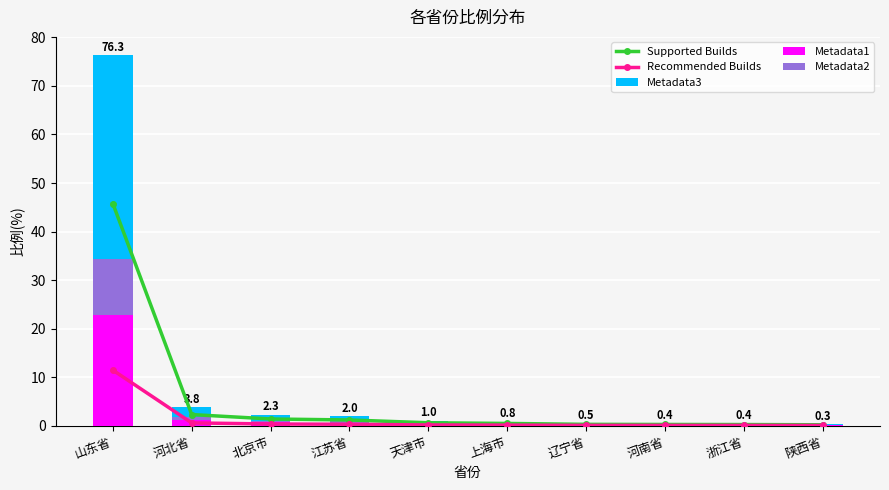

What is the label of the 2nd bar from the left?

河北省